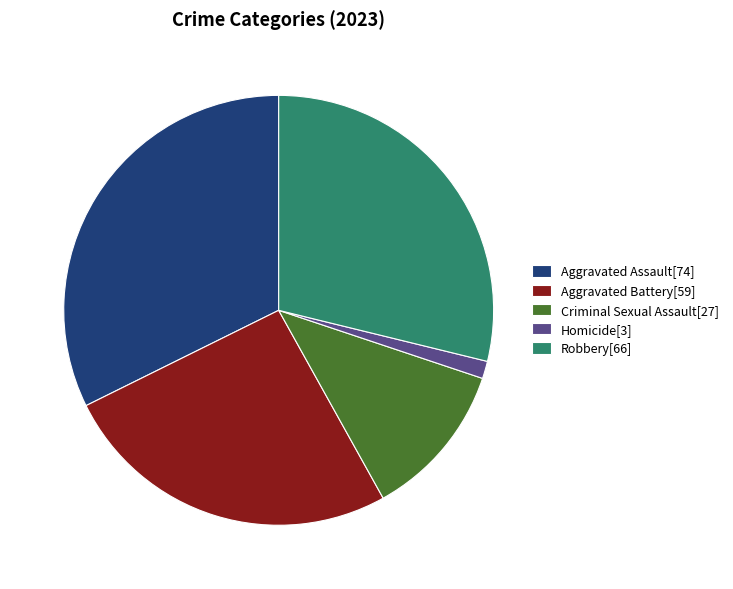

Does Aggravated Battery account for over 50% of the chart?

No